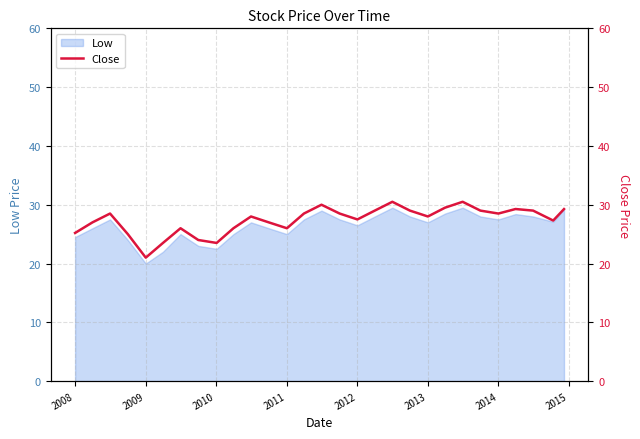

How many categories are shown in the chart?

29